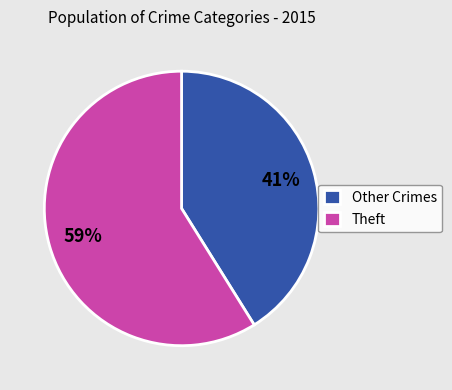

Is Theft the majority of the pie?

Yes